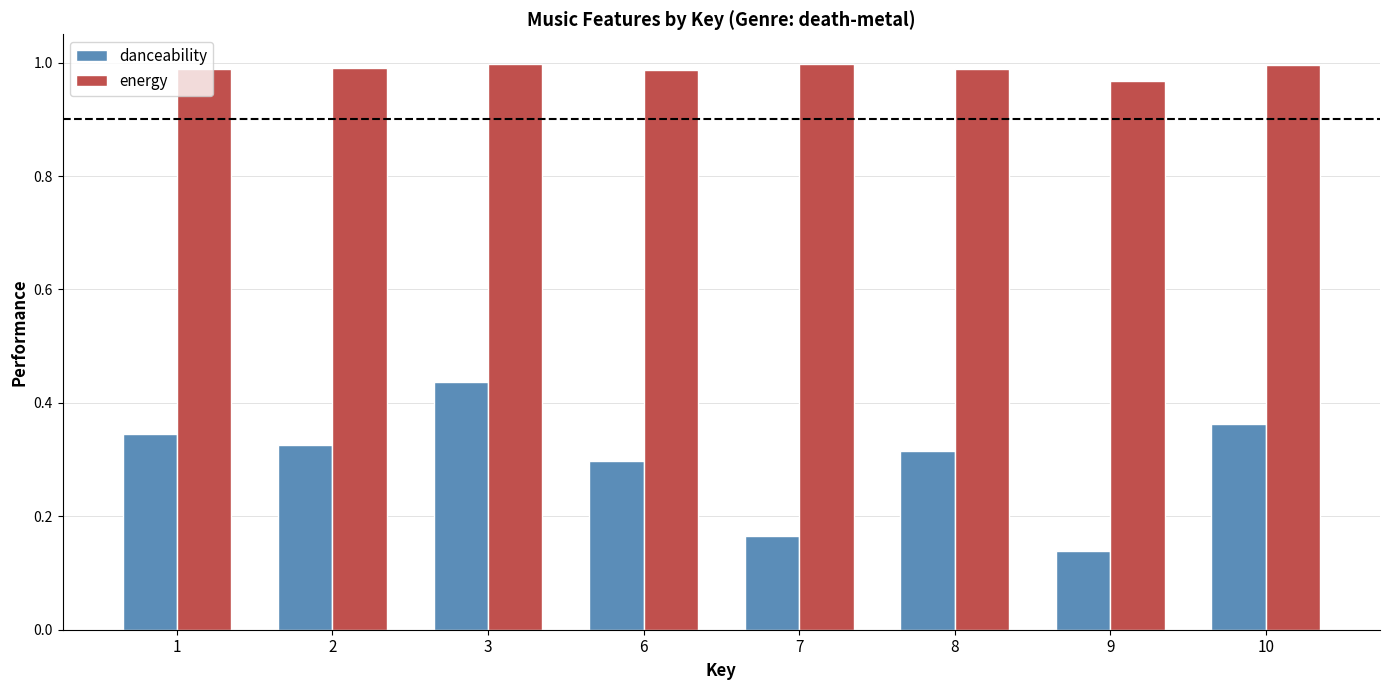

List the labels in order of danceability value, smallest first.

9, 7, 6, 8, 2, 1, 10, 3